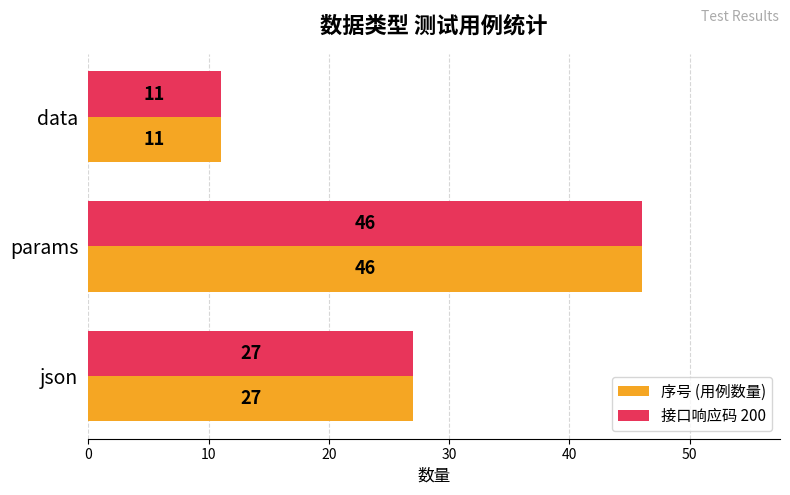

True or false: 接口响应码 200 has a value of 15 at data.

False